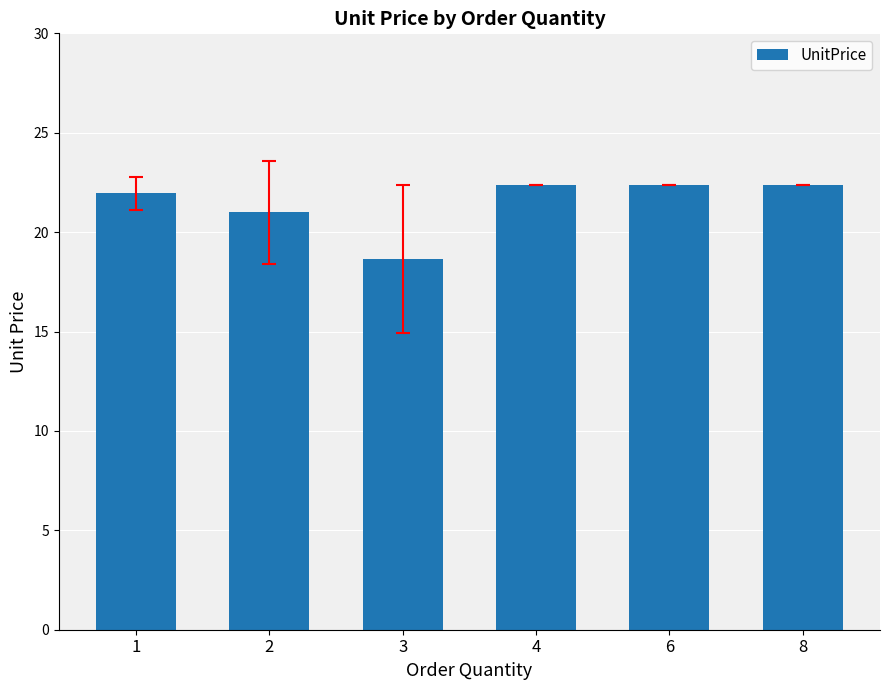

How many bars are there in total?

6